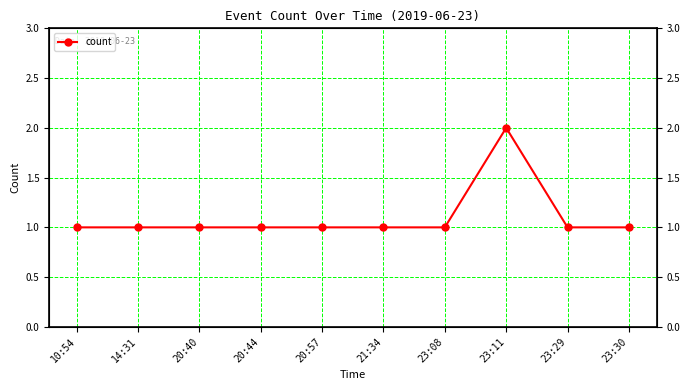

True or false: there are more than 2 points higher than both neighbors.

False